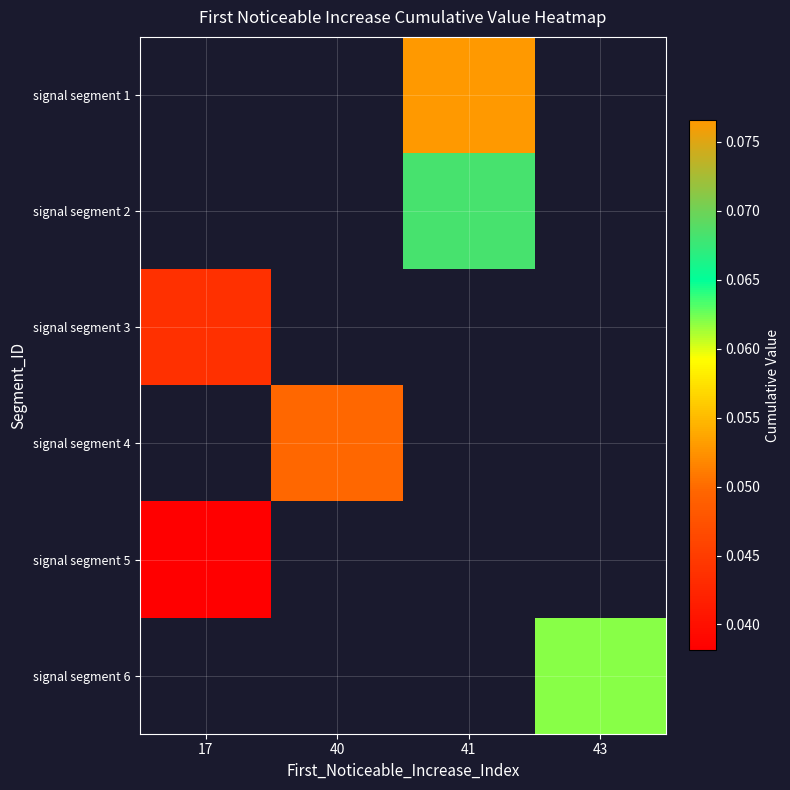

Count the number of data series in this chart.

6